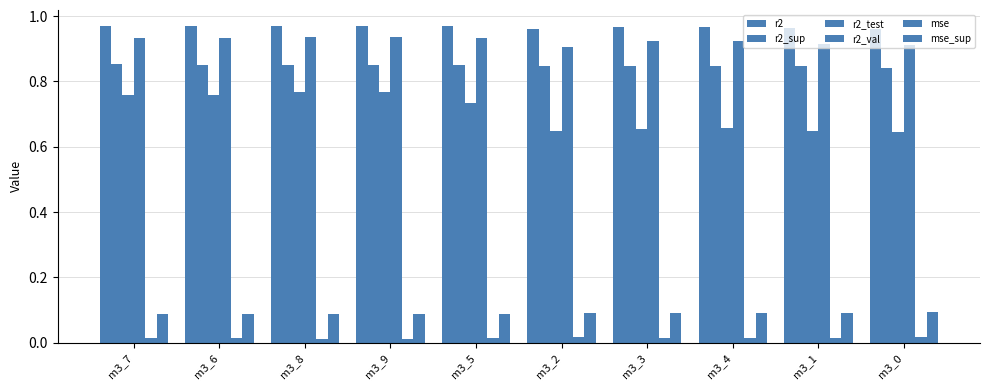

The value of r2_sup at m3_0 is 0.8. True or false?

True